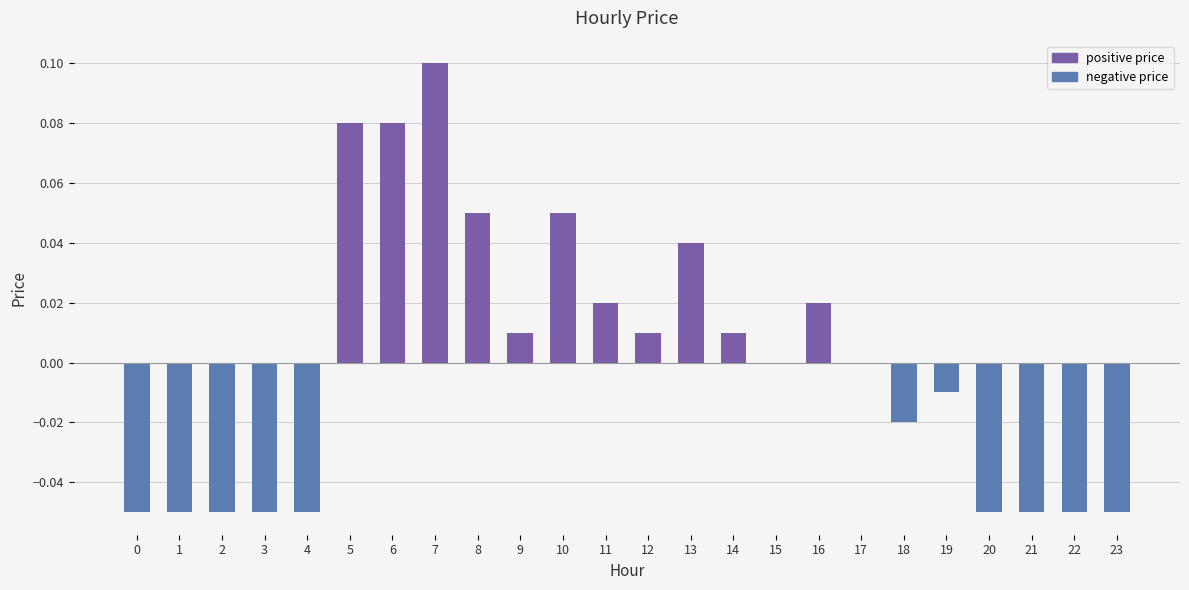

The value at 19 is -0.0. True or false?

True